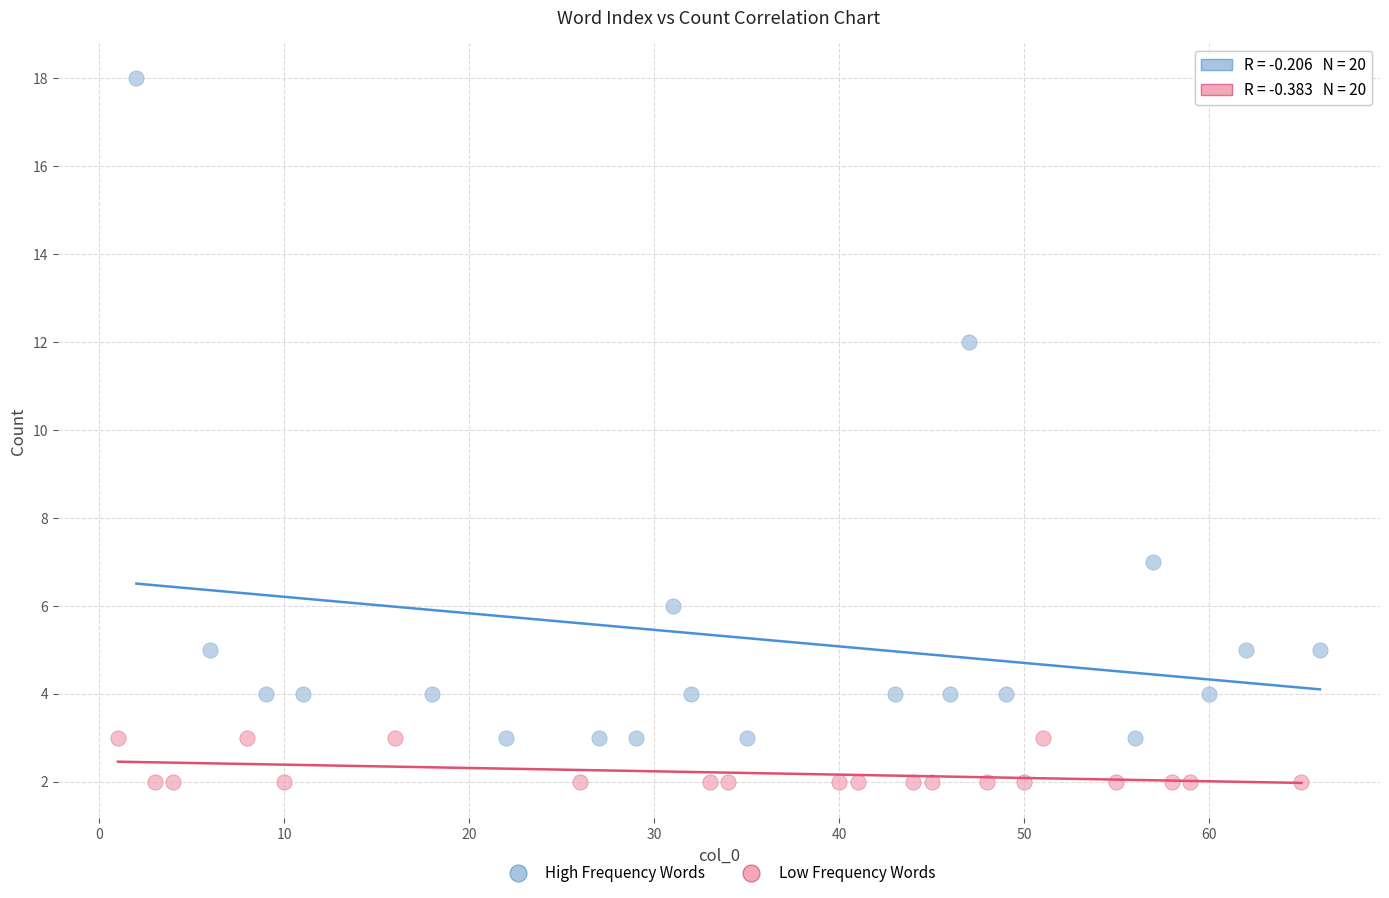

Which series reaches the minimum Y coordinate?

Low Frequency Words